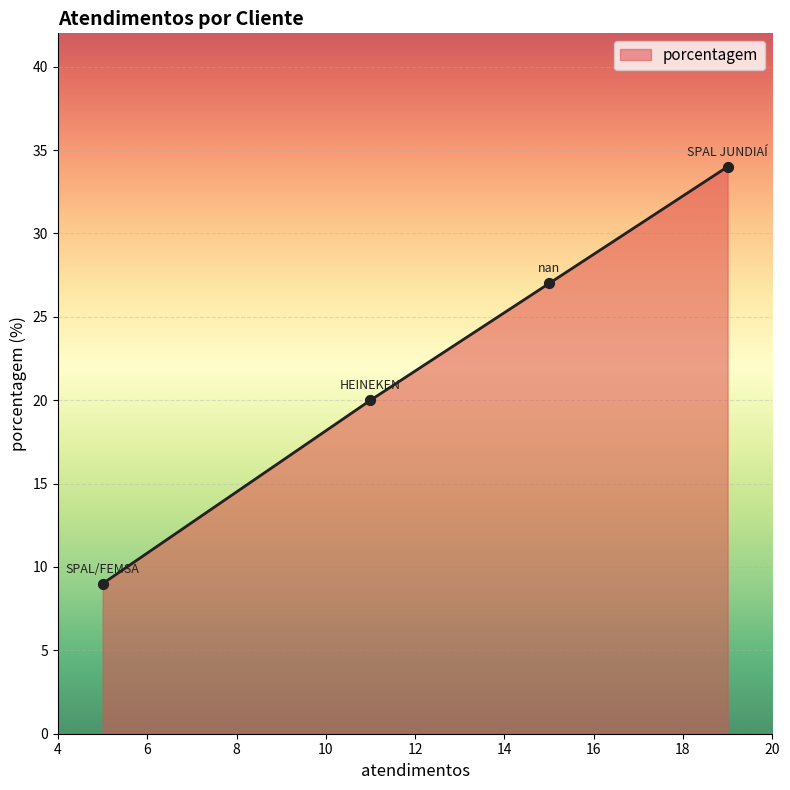

What is the greatest value displayed?

34